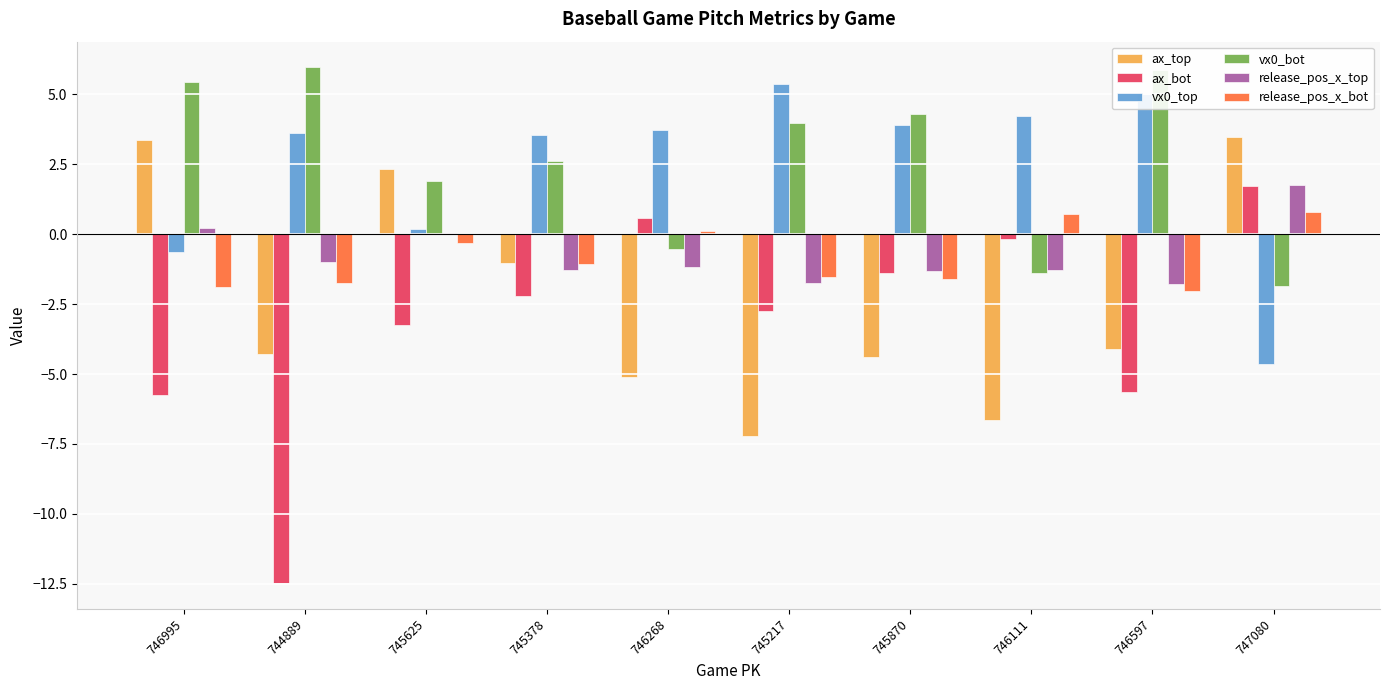

The value of release_pos_x_top at 745870 is -1.3. True or false?

True